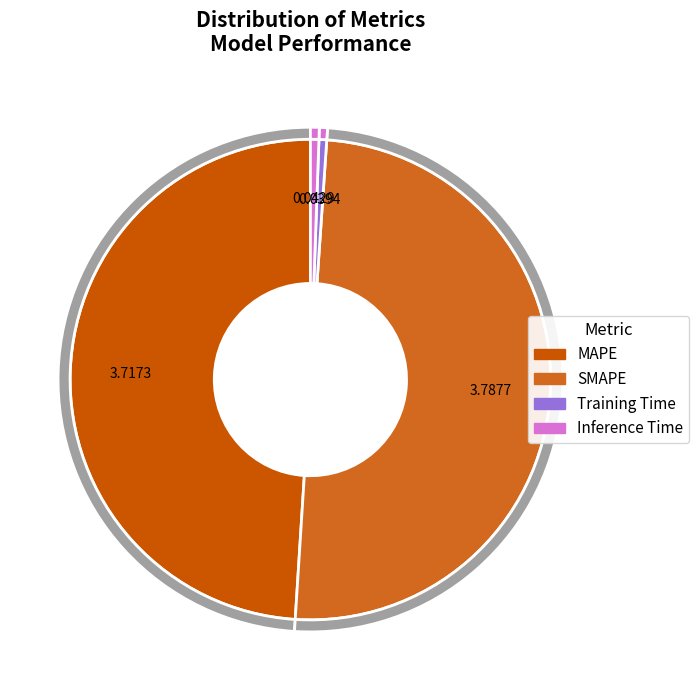

What percentage is the Training Time slice, to the nearest percent?

1%